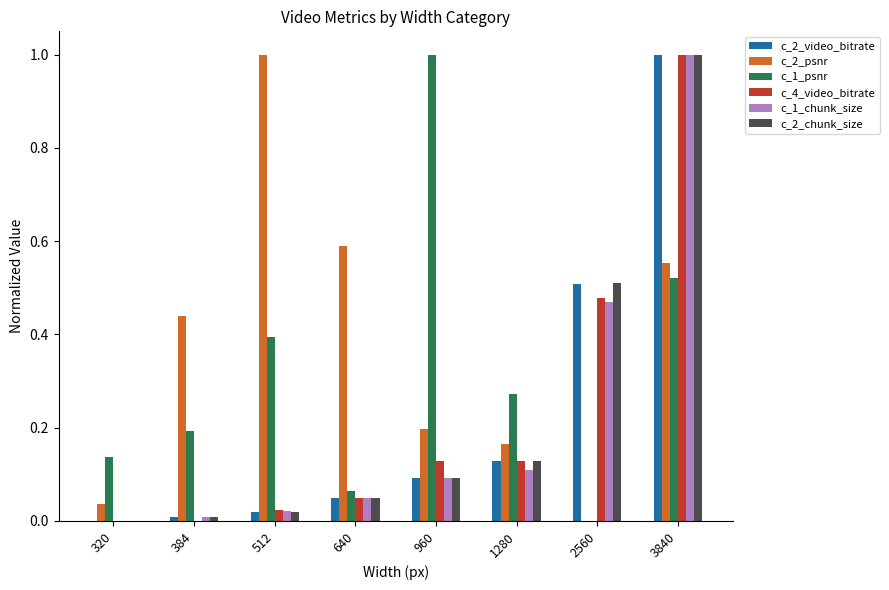

What is the greatest value displayed?

1.0